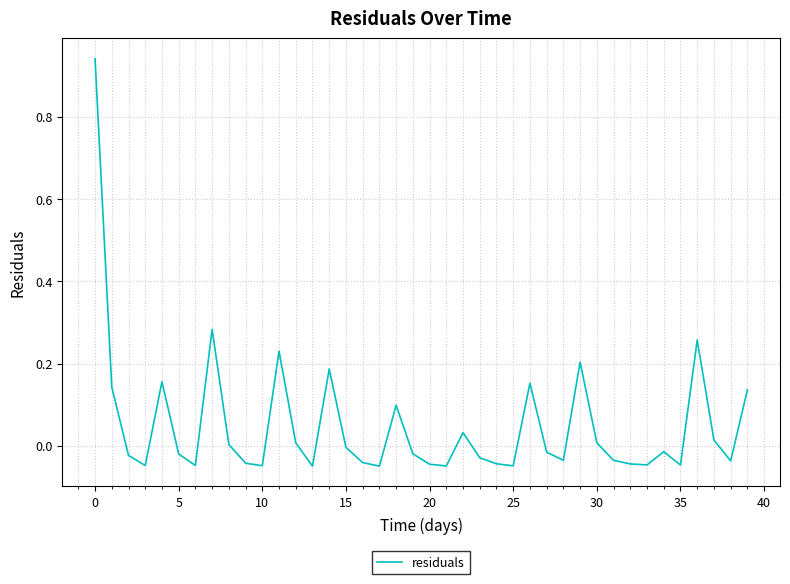

What is the difference between the maximum and minimum values?

1.0